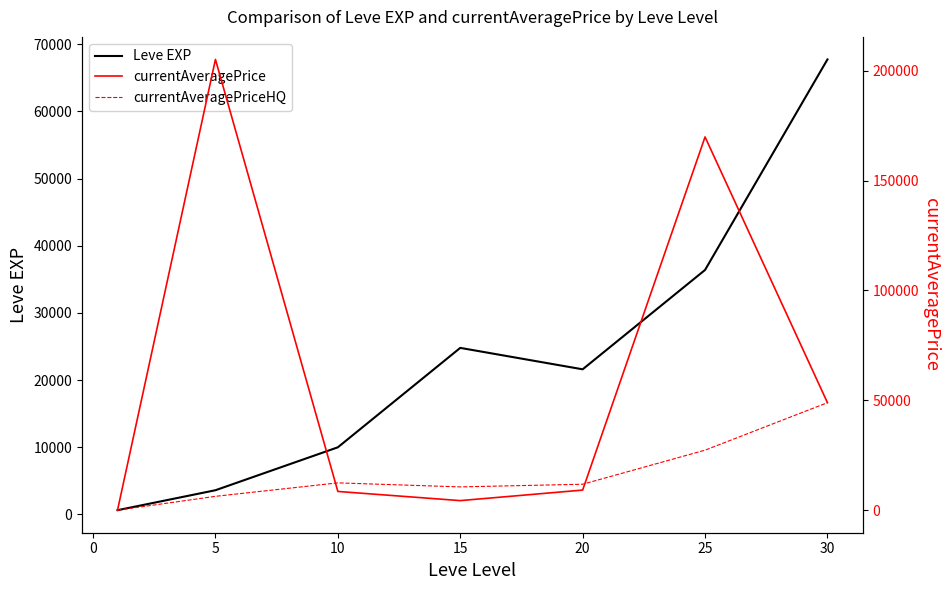

True or false: currentAveragePriceHQ and Leve EXP intersect in this chart.

True